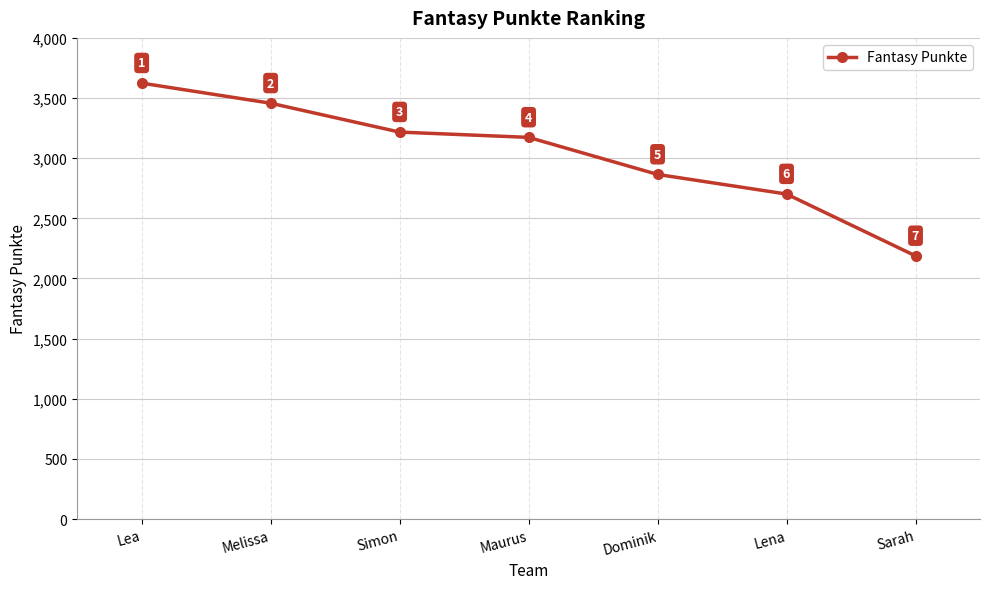

What is the label of the 6th point from the left?

Lena